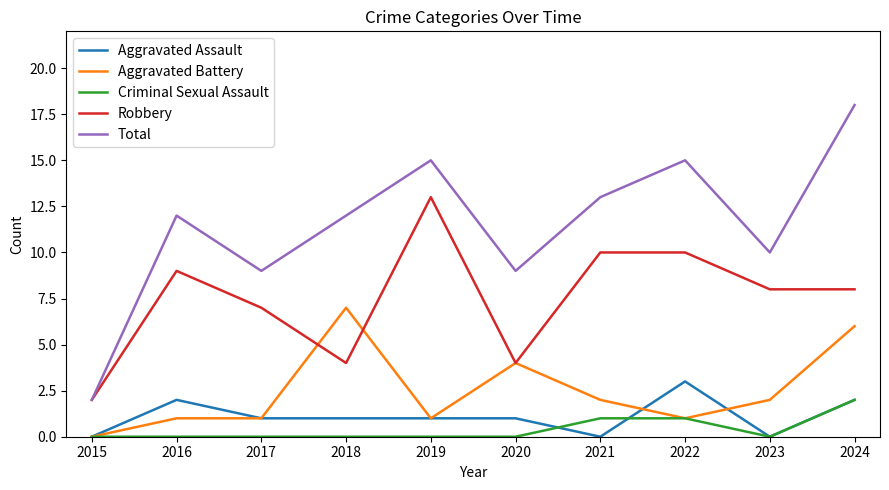

What is the difference between the maximum and minimum values in the Robbery series?

11